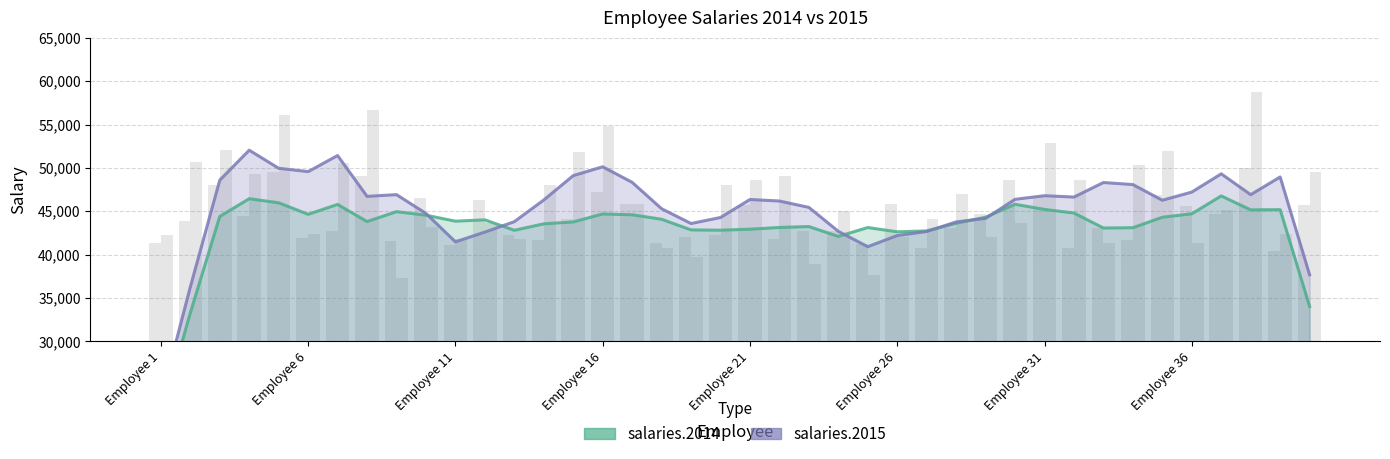

How many data points does each series have?

40